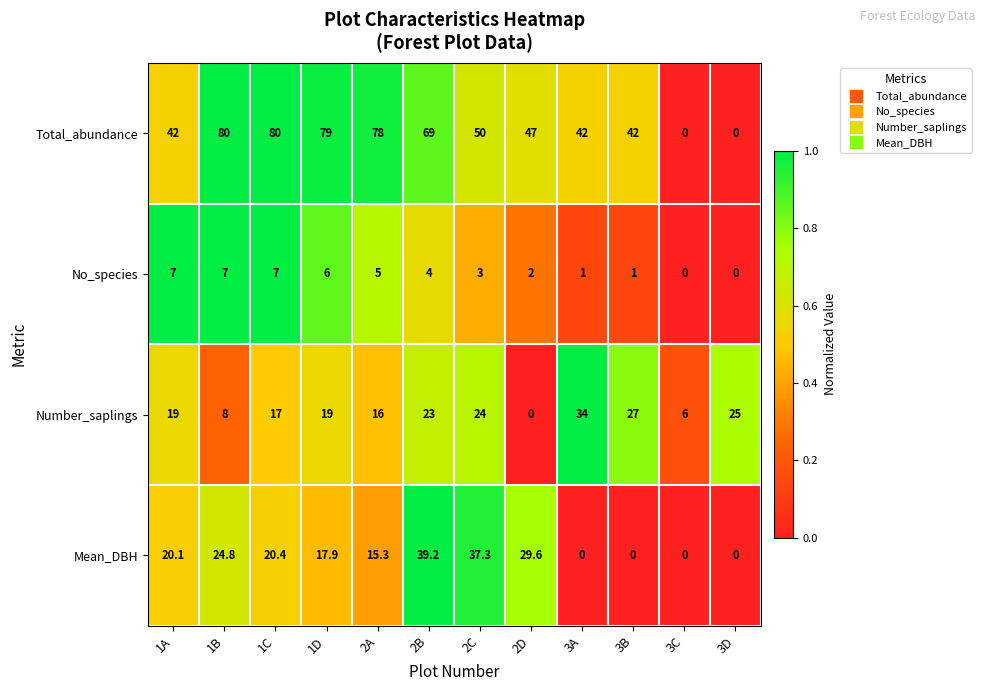

At 1A, list the series in order from largest to smallest.

Total_abundance, Mean_DBH, Number_saplings, No_species